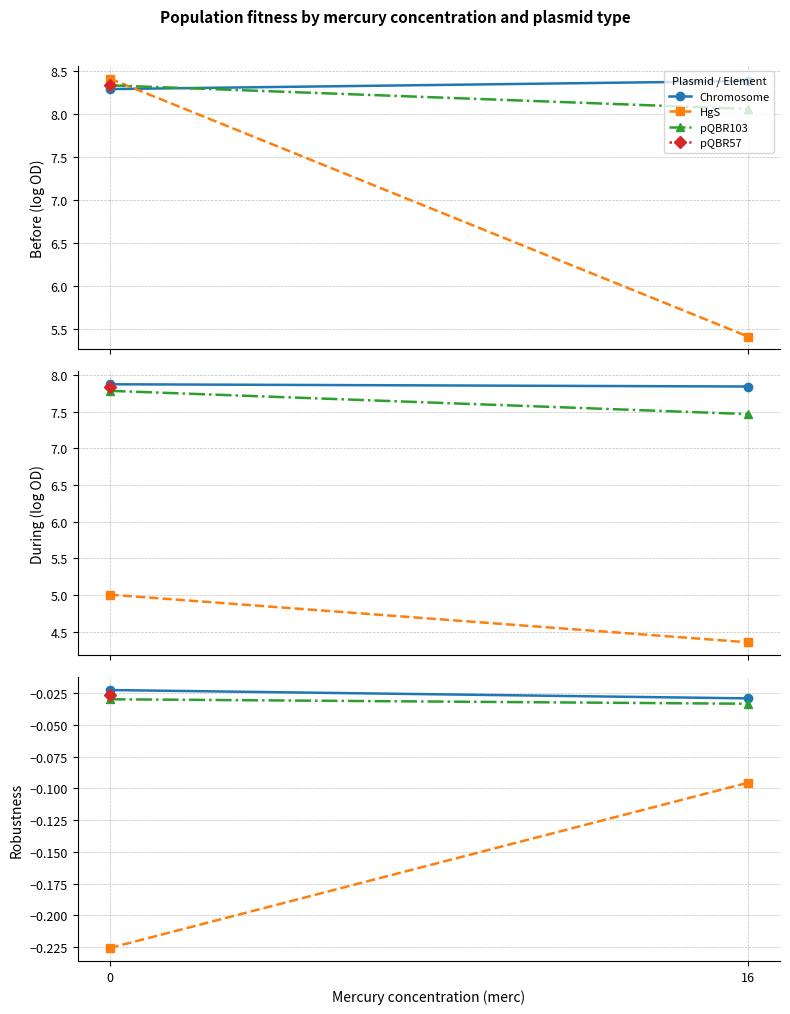

Where is HgS nearest to the value 0?

16